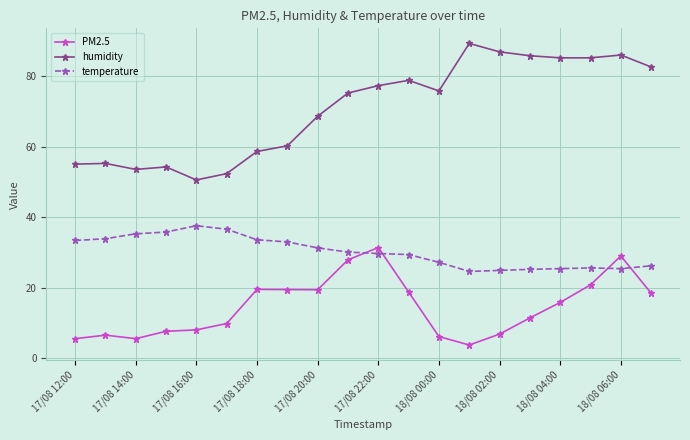

True or false: temperature has more than 1 interior local peaks.

True